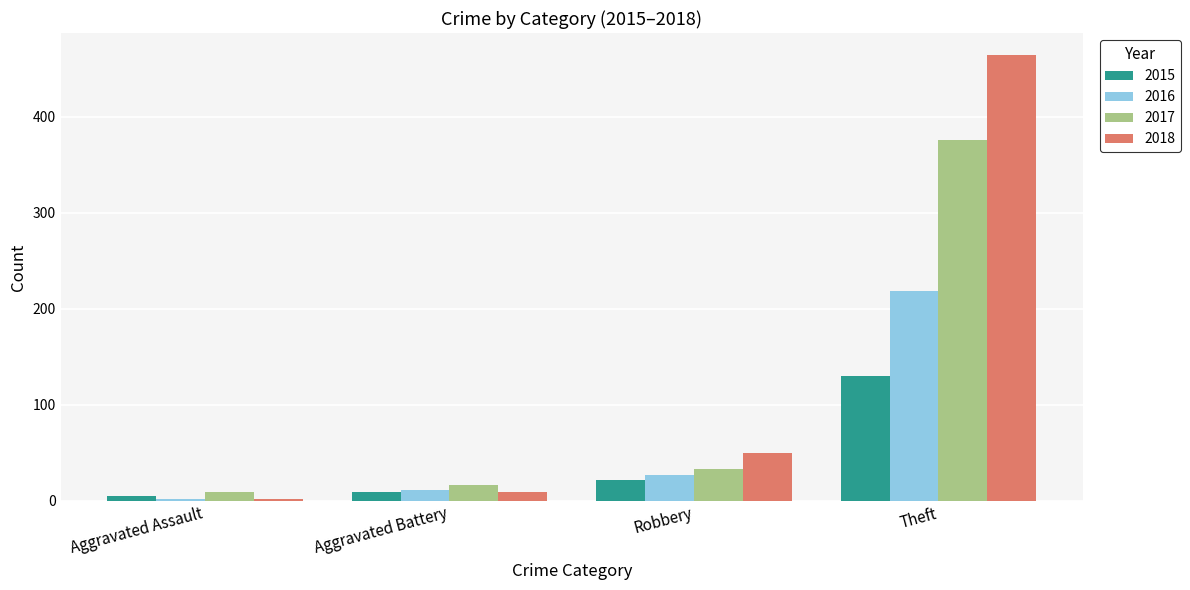

What is the difference between the highest and lowest values at Robbery?

28